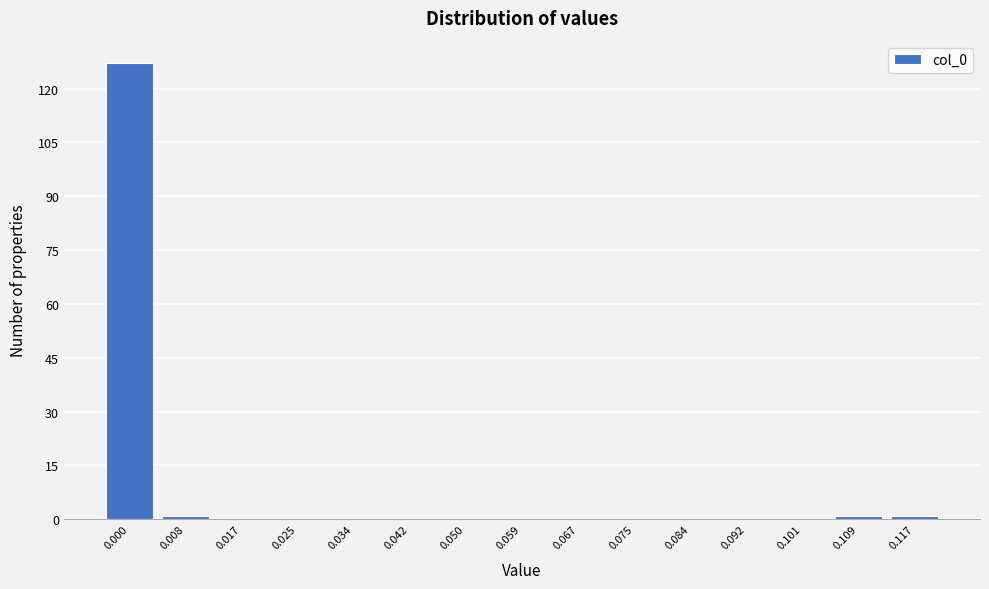

Reading left to right, list all the values displayed in this chart.

0.000=127	0.008=1	0.017=0	0.025=0	0.034=0	0.042=0	0.050=0	0.059=0	0.067=0	0.075=0	0.084=0	0.092=0	0.101=0	0.109=1	0.117=1